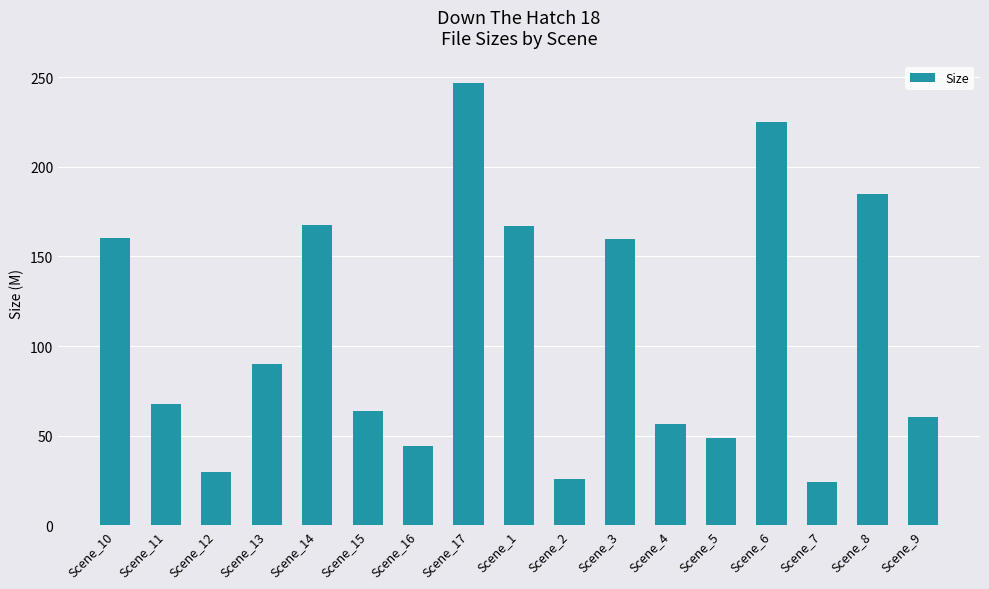

Does the chart contain stacked bars?

No